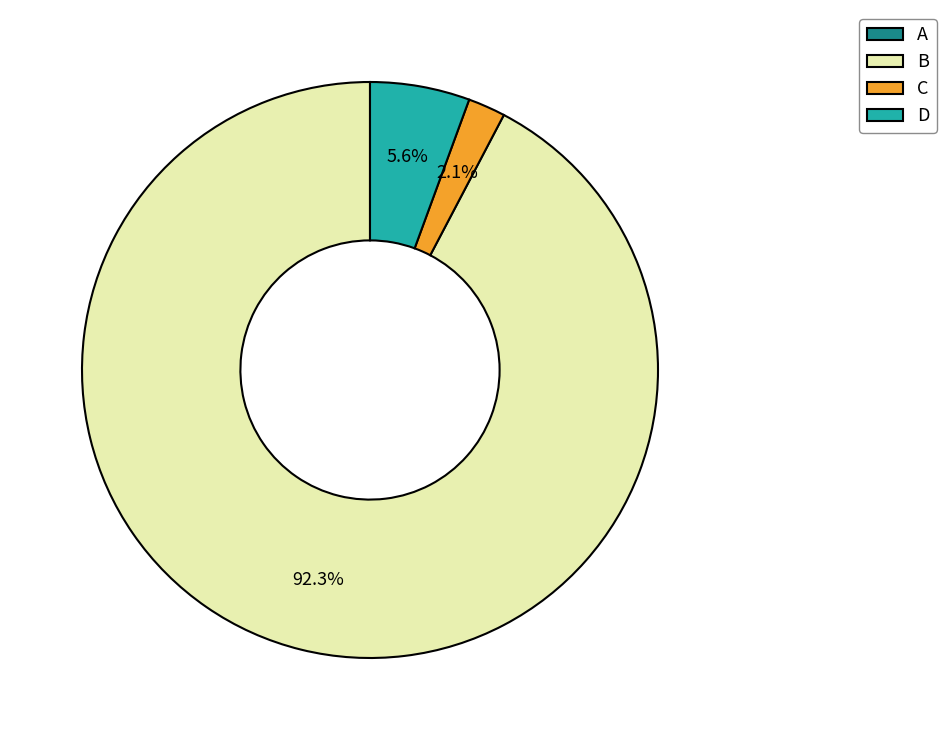

To the nearest percent, what portion does B represent?

92%